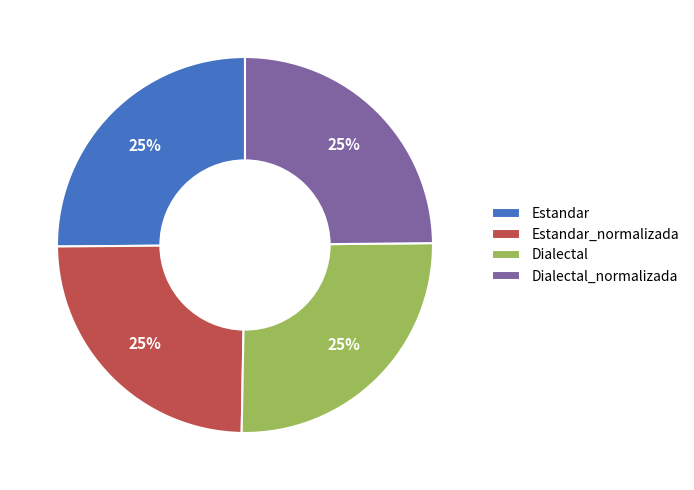

To the nearest percent, what is the average slice percentage?

25%